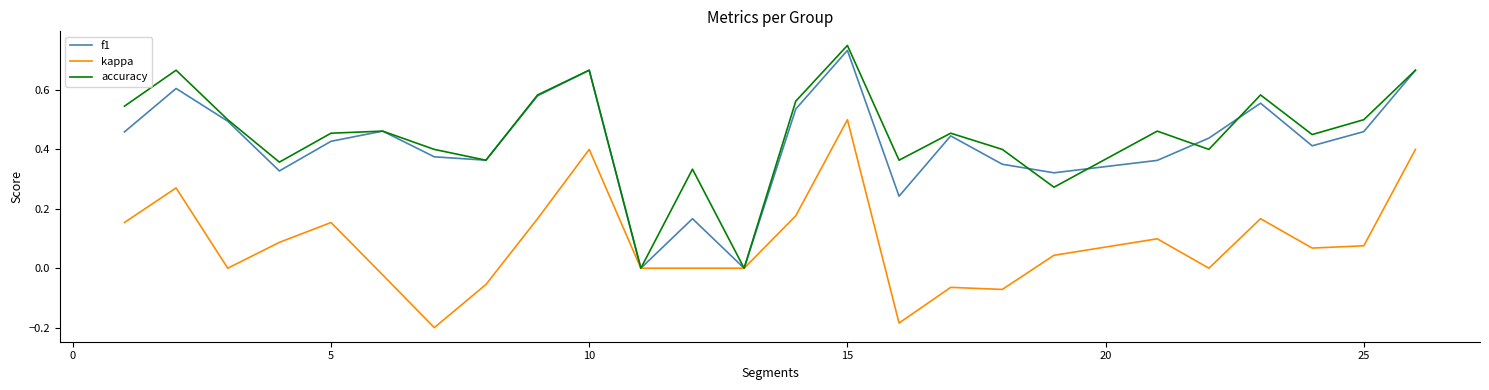

Which series has the widest spread of values?

accuracy